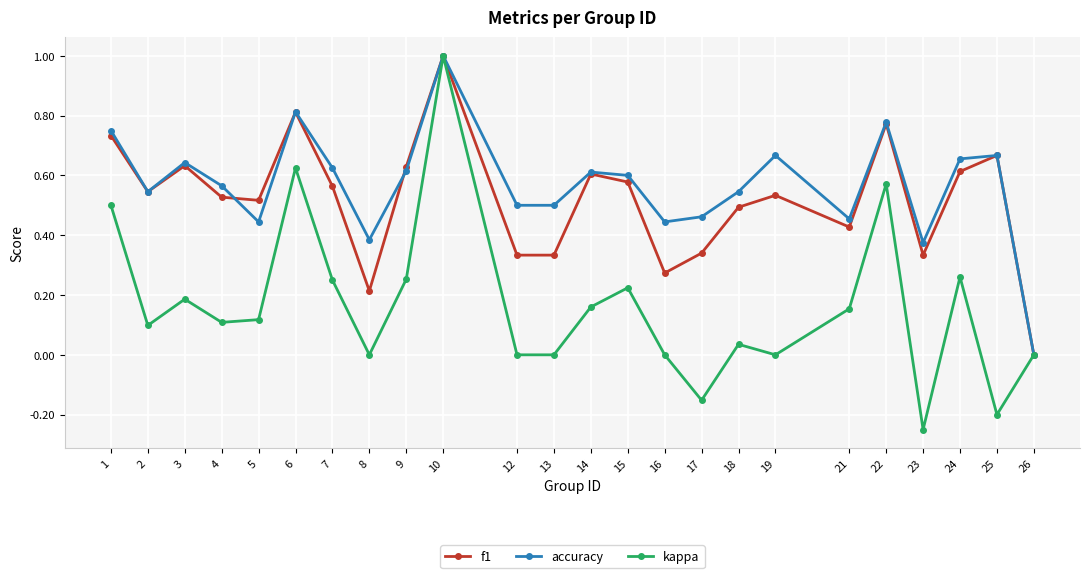

Between 2 and 12, which series saw the biggest shift?

f1